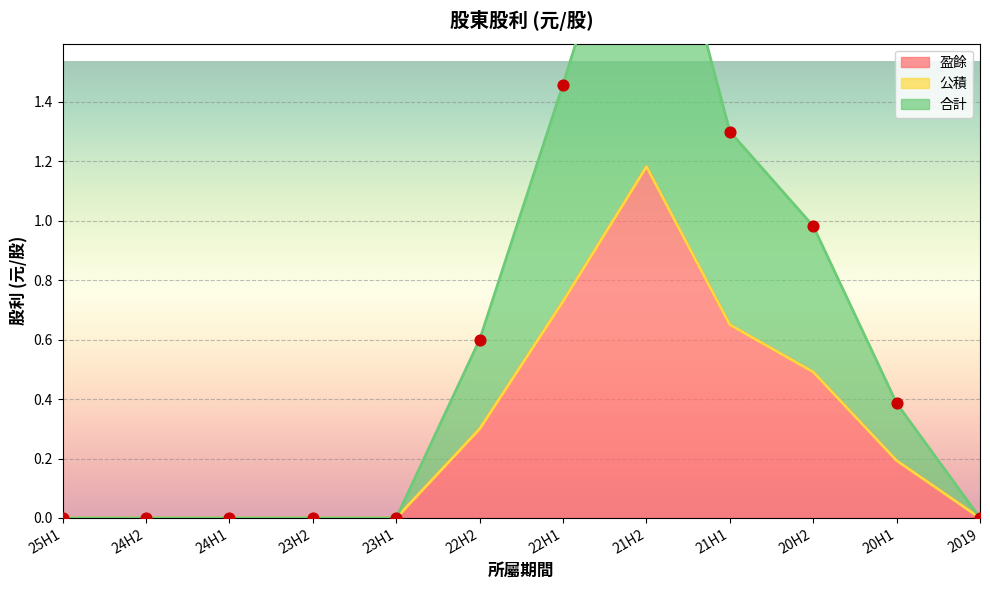

What is the total value across all series at 21H1?

1.3